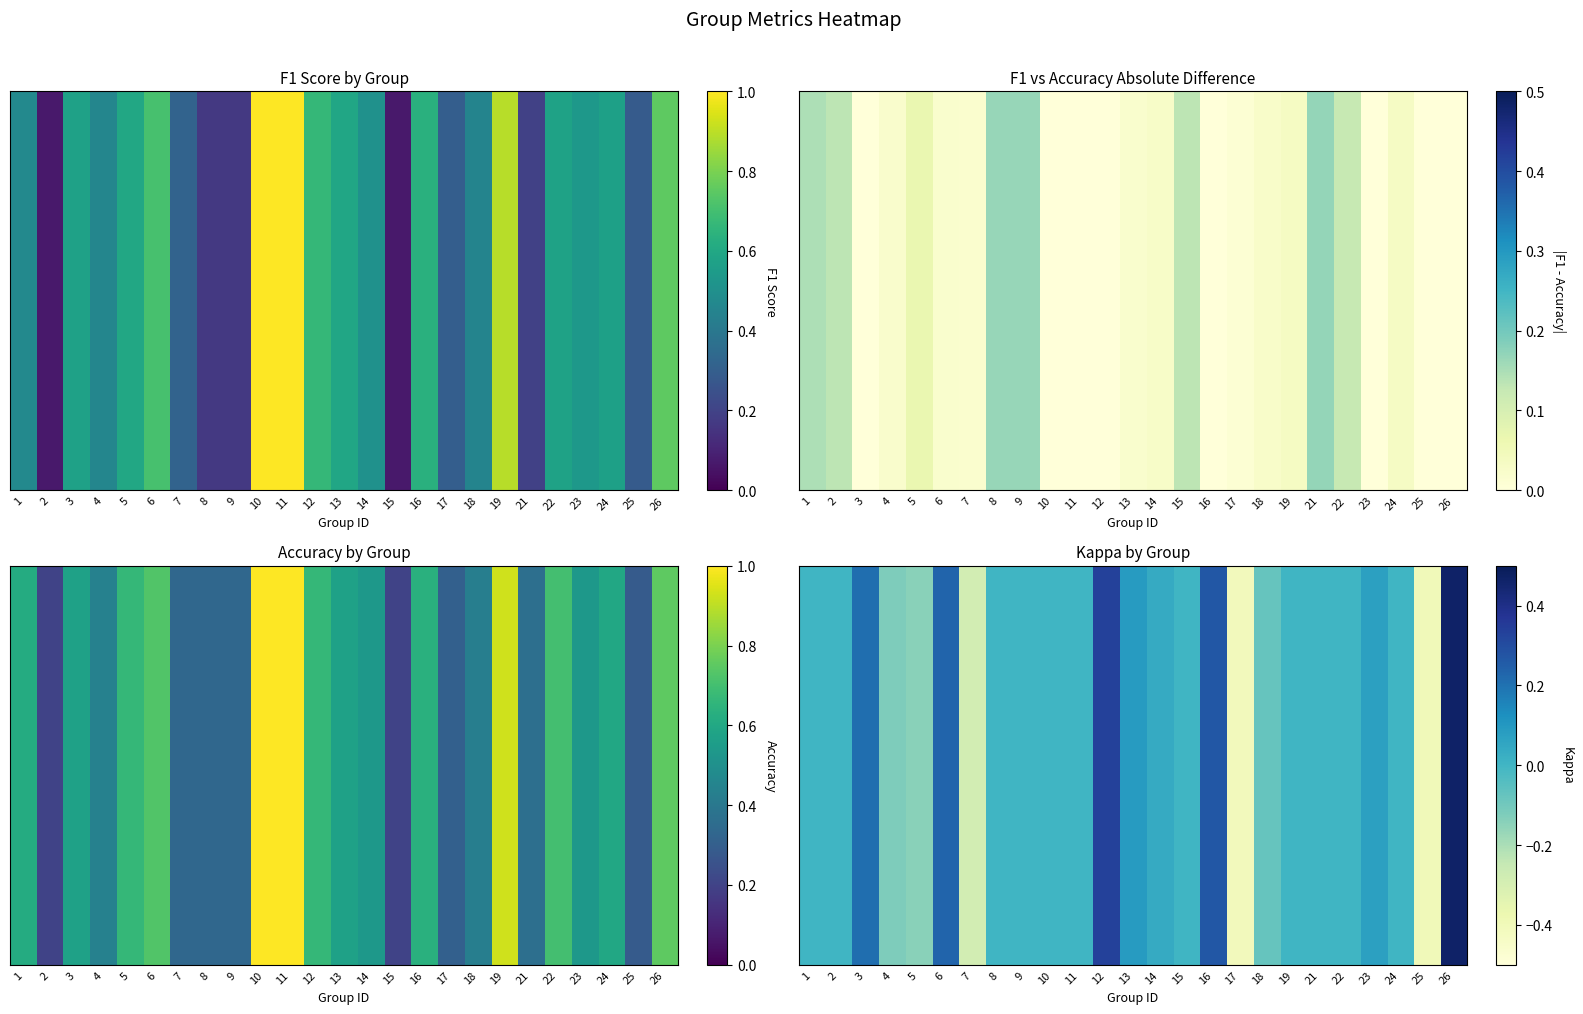

How many data points does each series have?

25